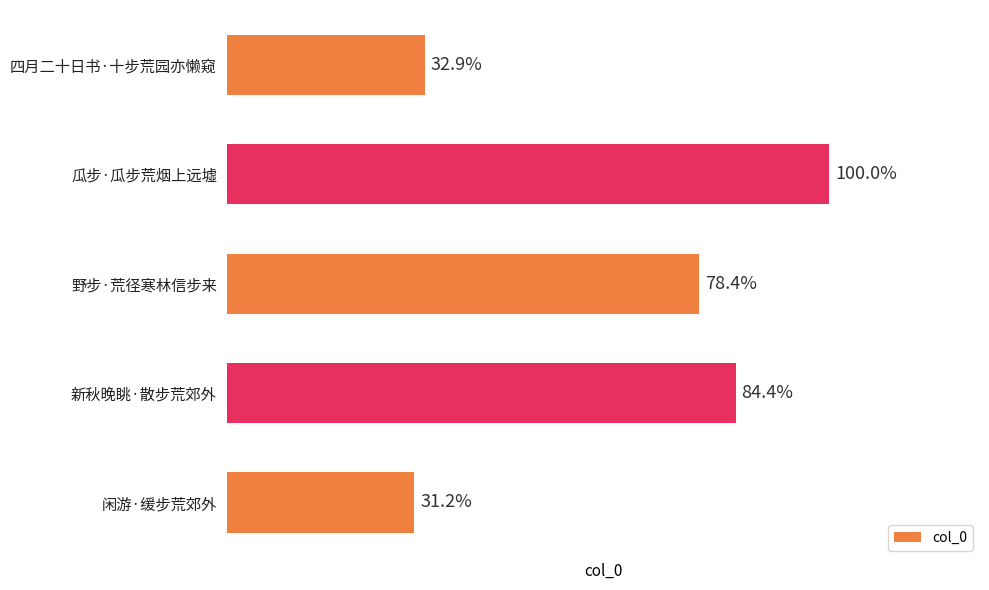

Does the chart contain any negative values?

No